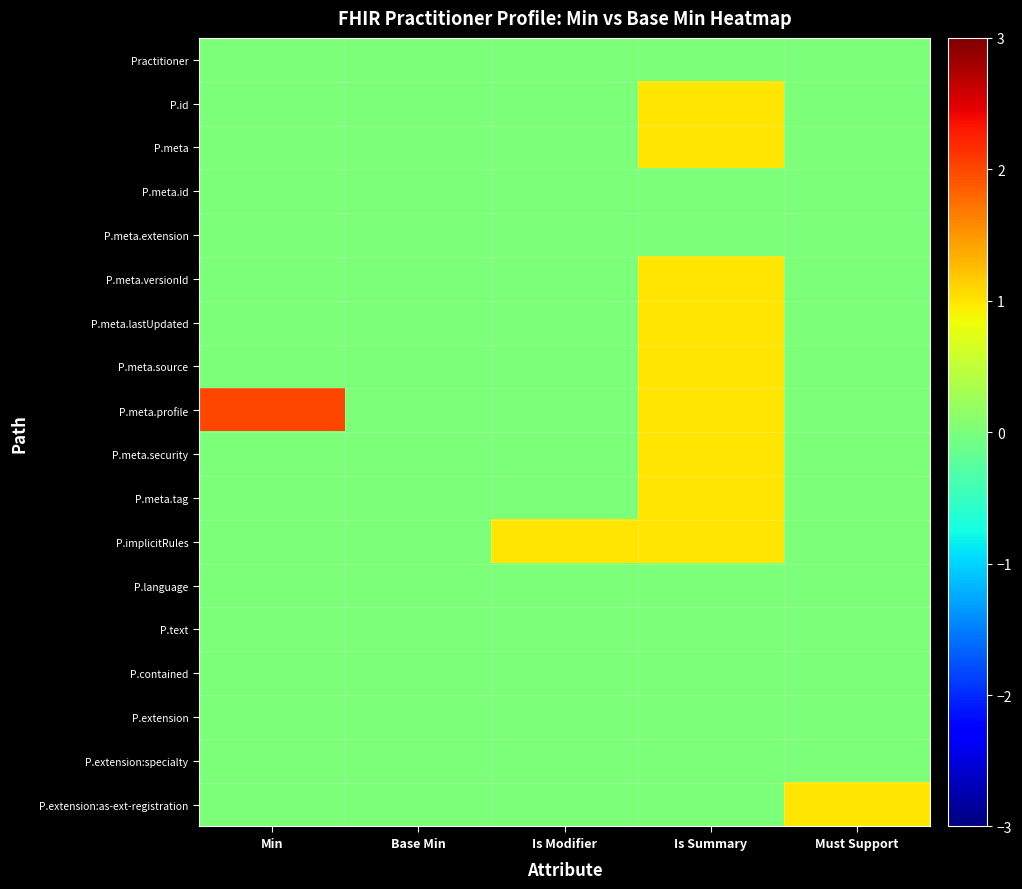

Which series changed the most between Min and Is Modifier?

P.meta.profile